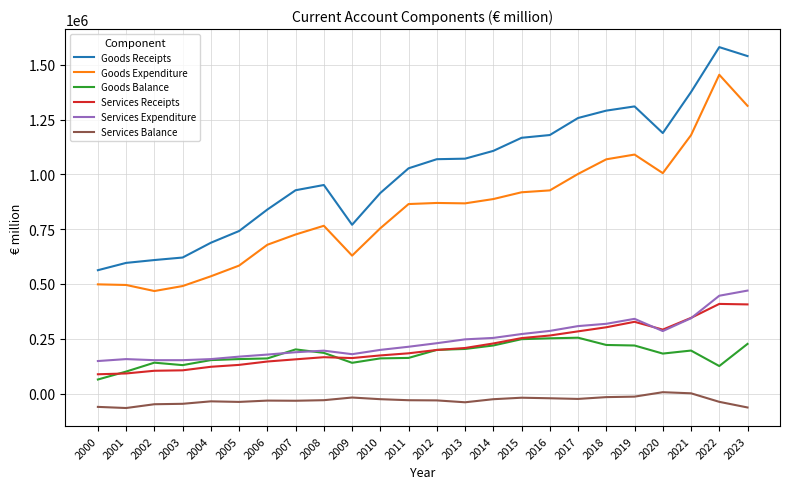

What are all the series names shown in the legend?

Goods Receipts, Goods Expenditure, Goods Balance, Services Receipts, Services Expenditure, Services Balance